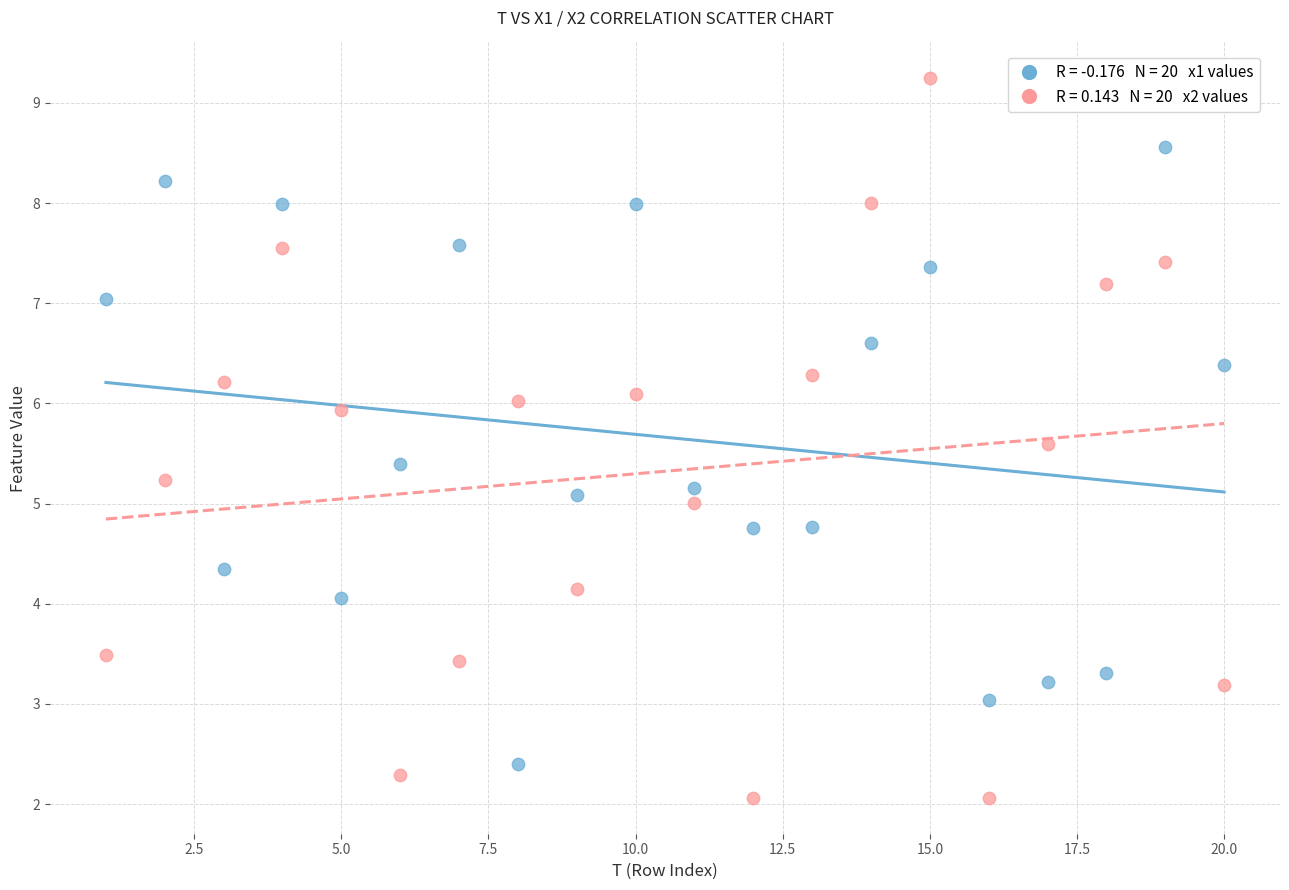

Across all data points, what is the range of X values (max minus min)?

19.0